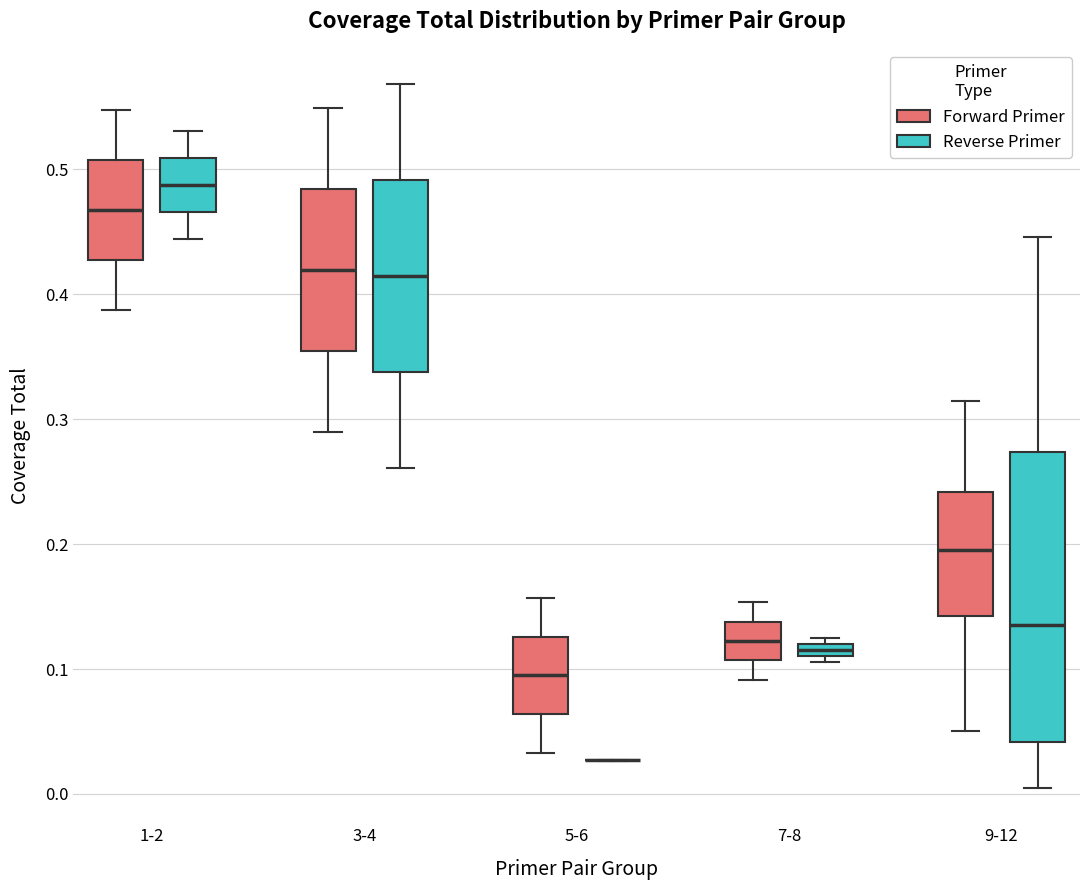

Which box is the tallest, from its lower edge to its upper edge?

9-12 (Reverse Primer)